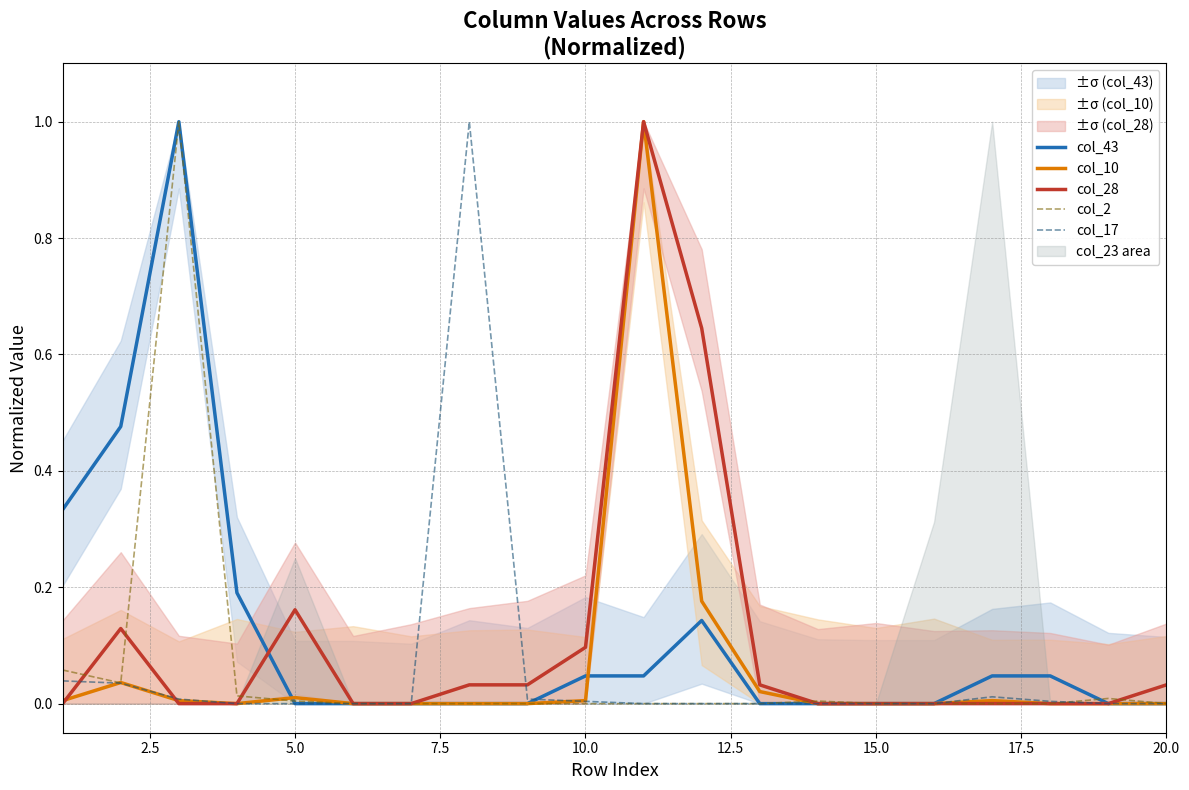

Does the chart display data point markers on the line(s)?

No